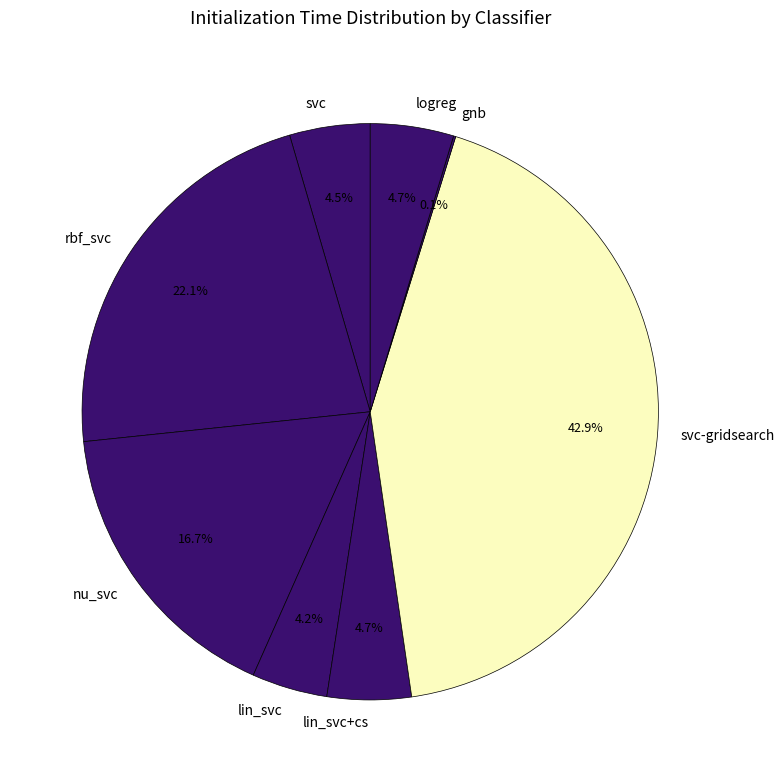

To the nearest percent, what portion does lin_svc+cs represent?

5%